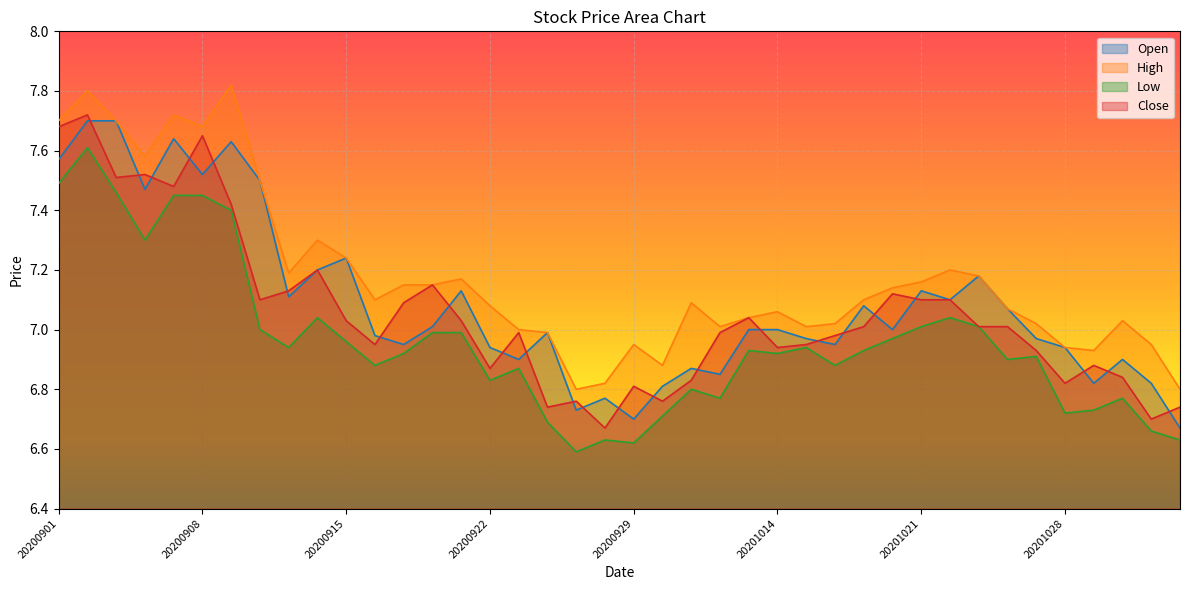

What is the total value across all series at 20200904?

29.9